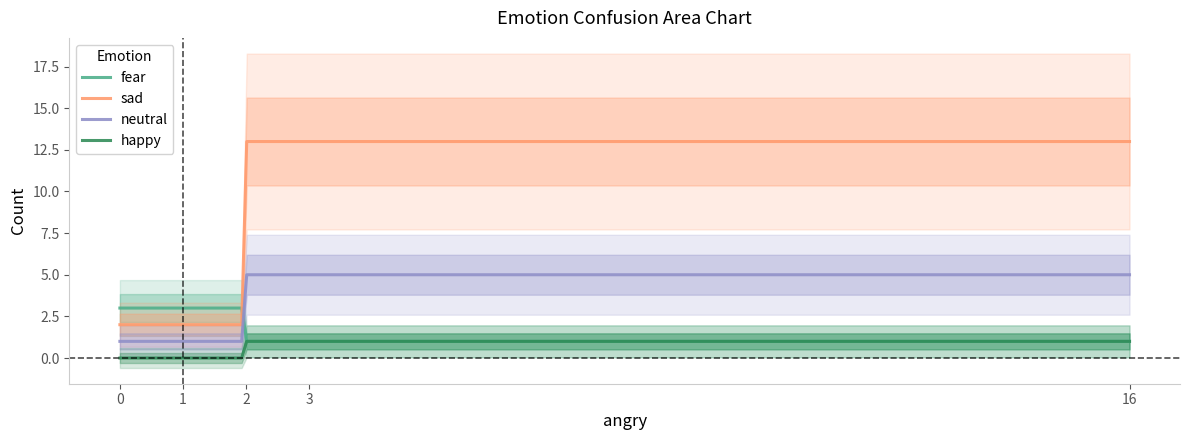

How many values in neutral are above zero?

4